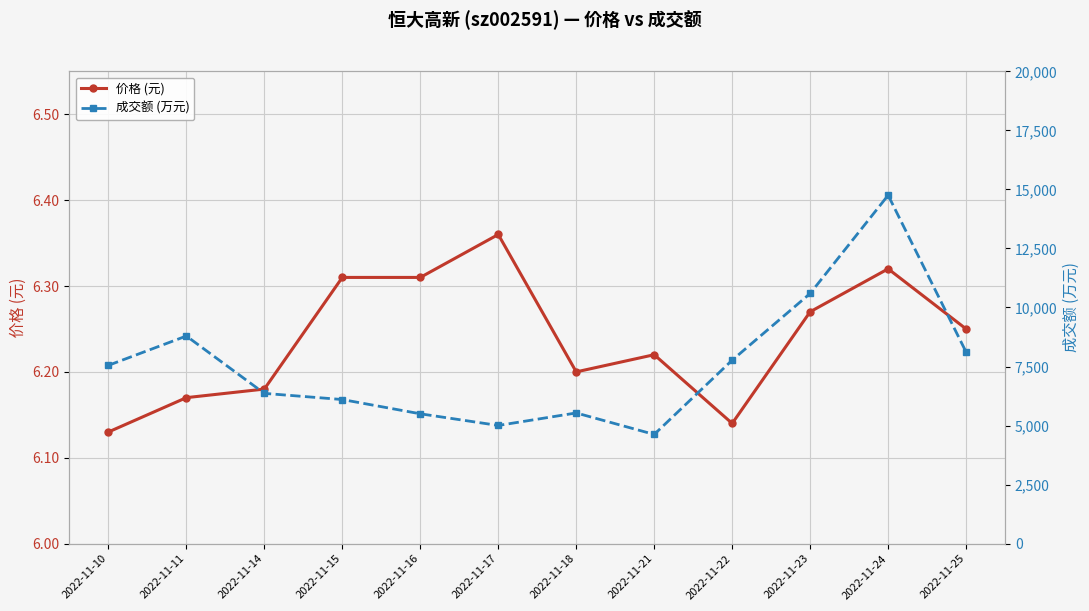

List the series in order of their overall mean, highest first.

成交额 (万元), 价格 (元)